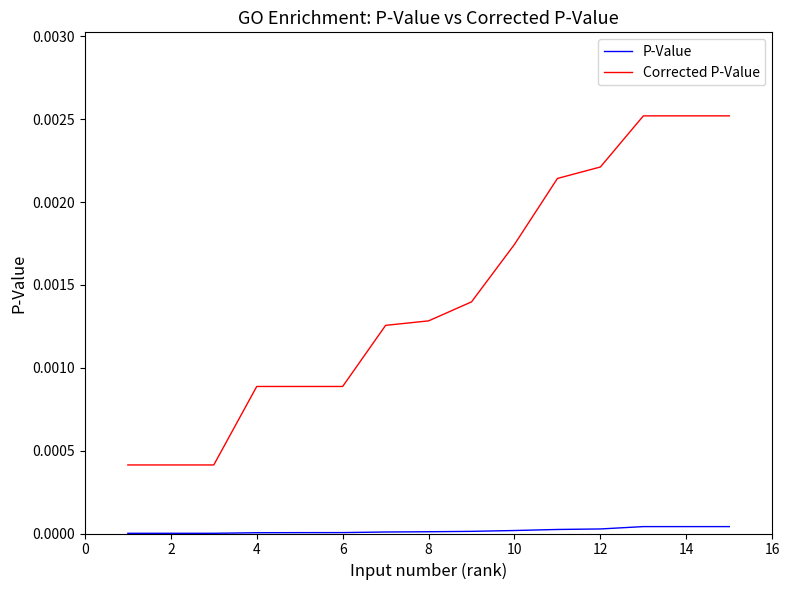

True or false: Corrected P-Value and P-Value cross at least once.

False